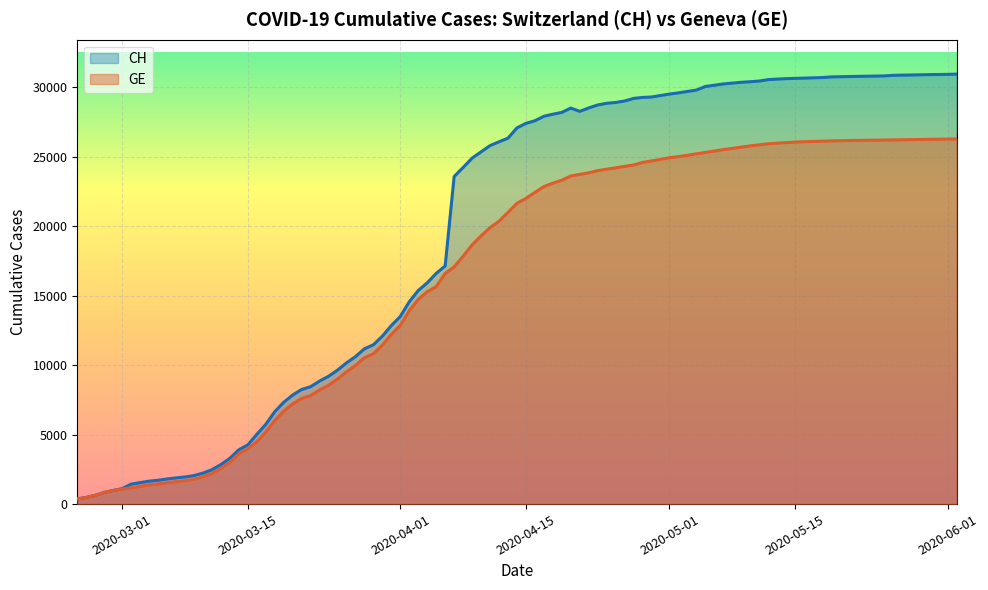

Is the value of CH at 2020-07-07 greater than the value of GE at 2020-03-10?

Yes